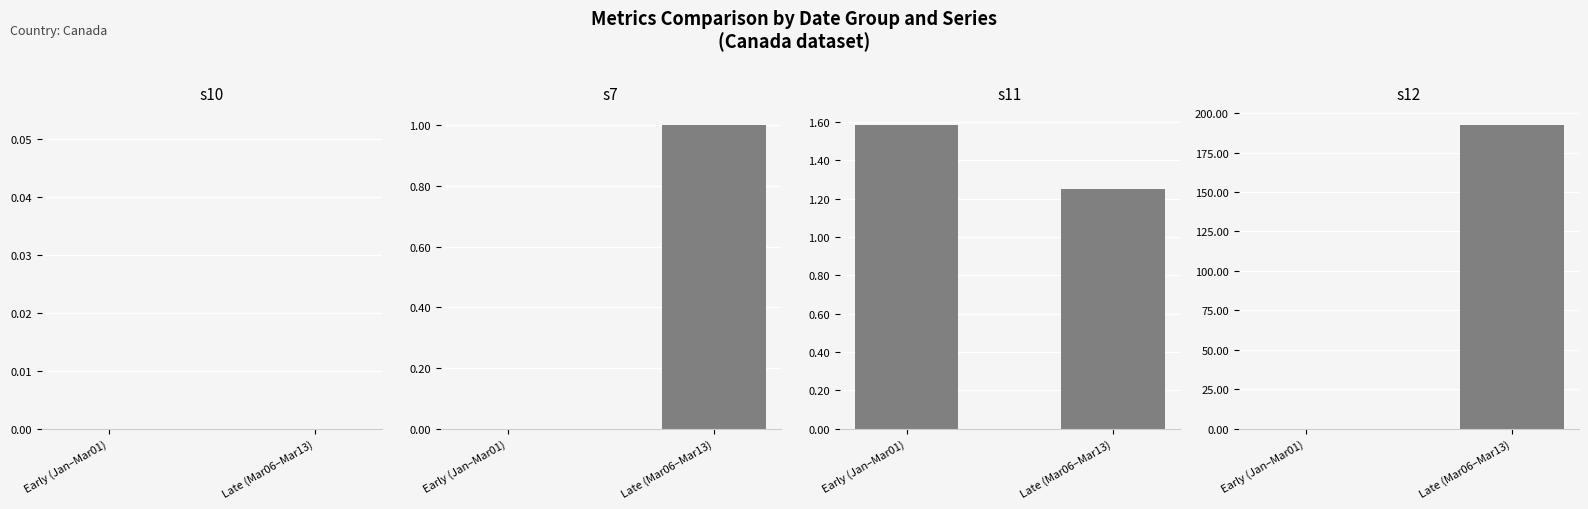

How many values in the s7 series are below 1?

1